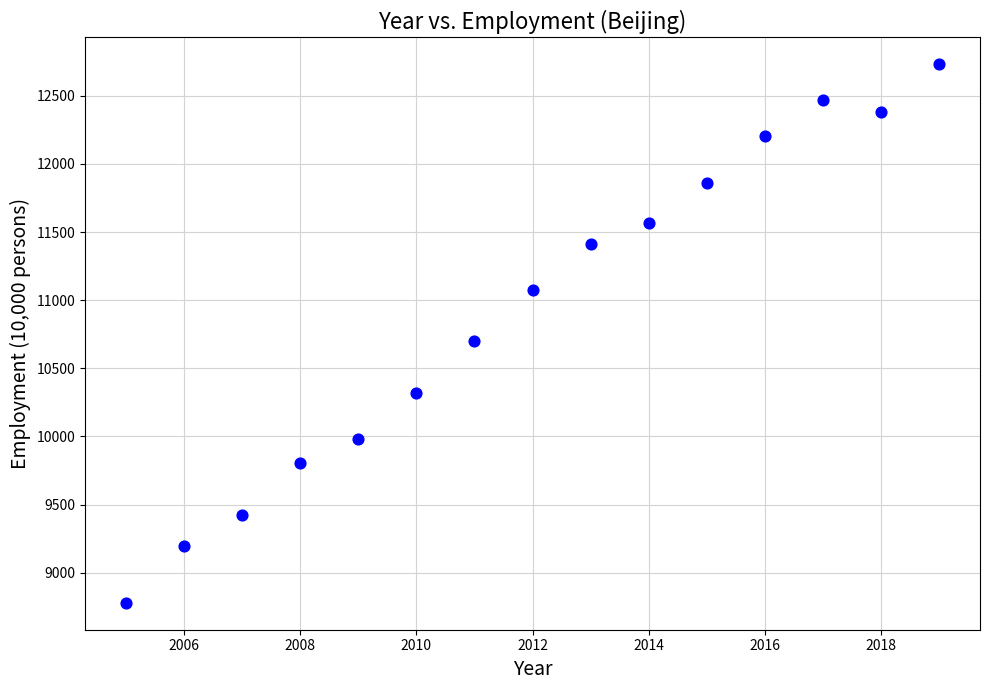

What Y value in the scatter plot is closest to 10755?

10697